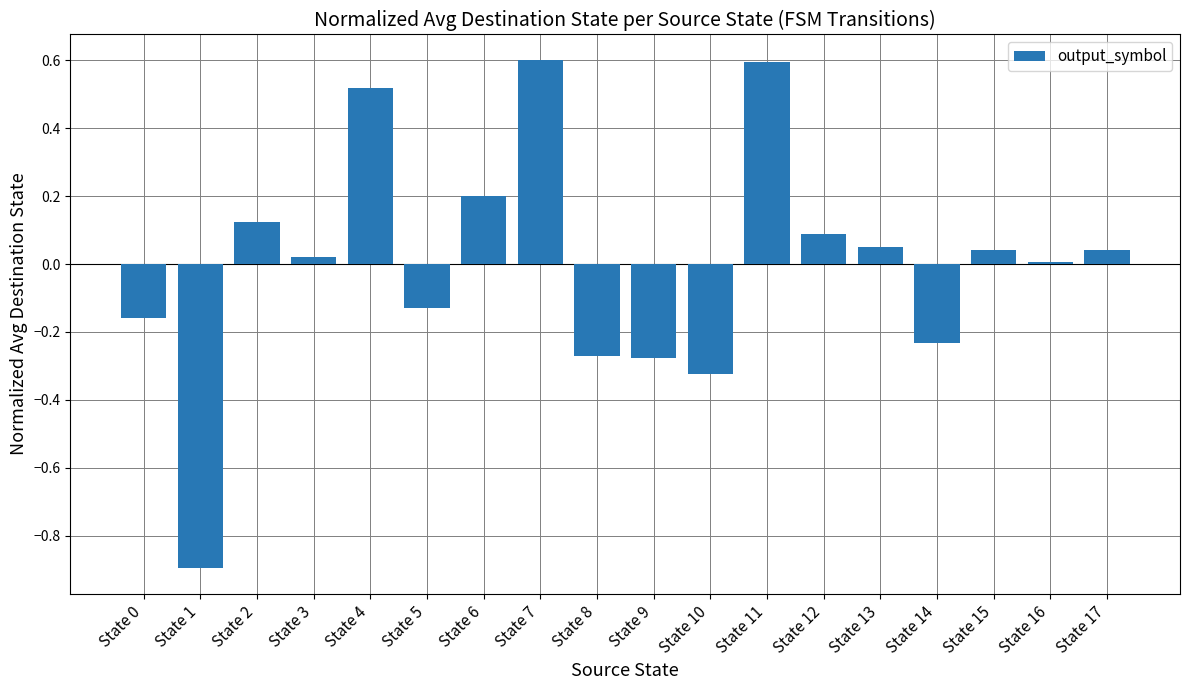

What is the maximum value shown in the chart?

0.6